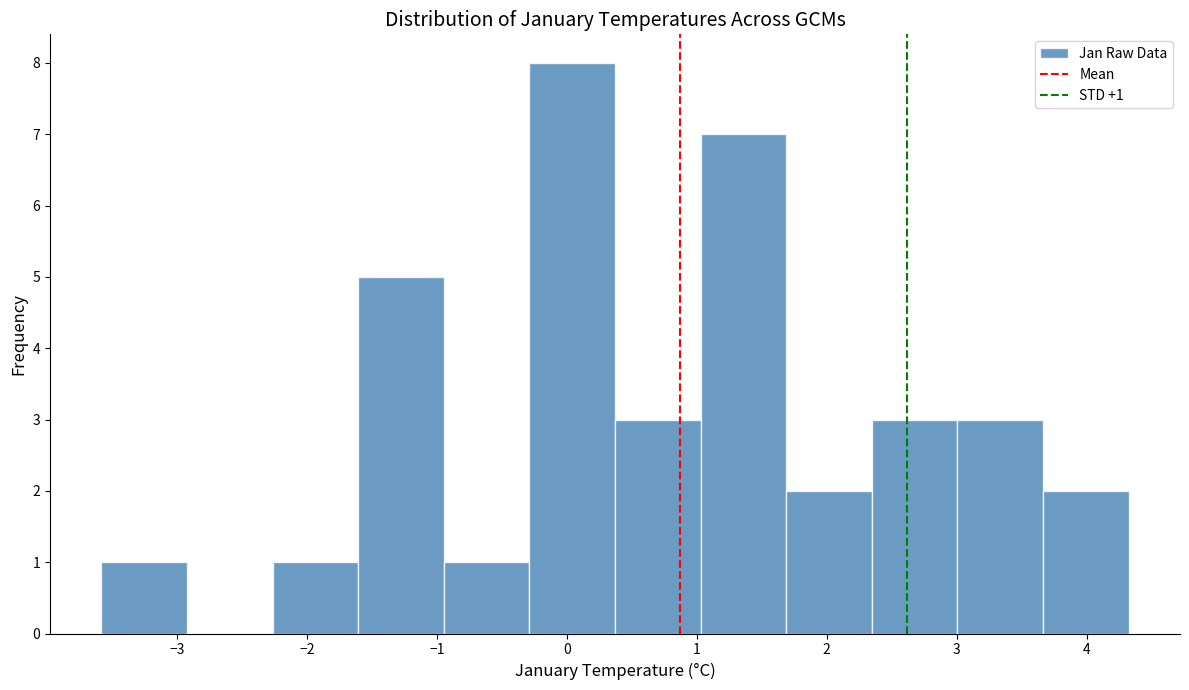

Over which range of the x-axis is the bar tallest?

-0.3 to 0.4